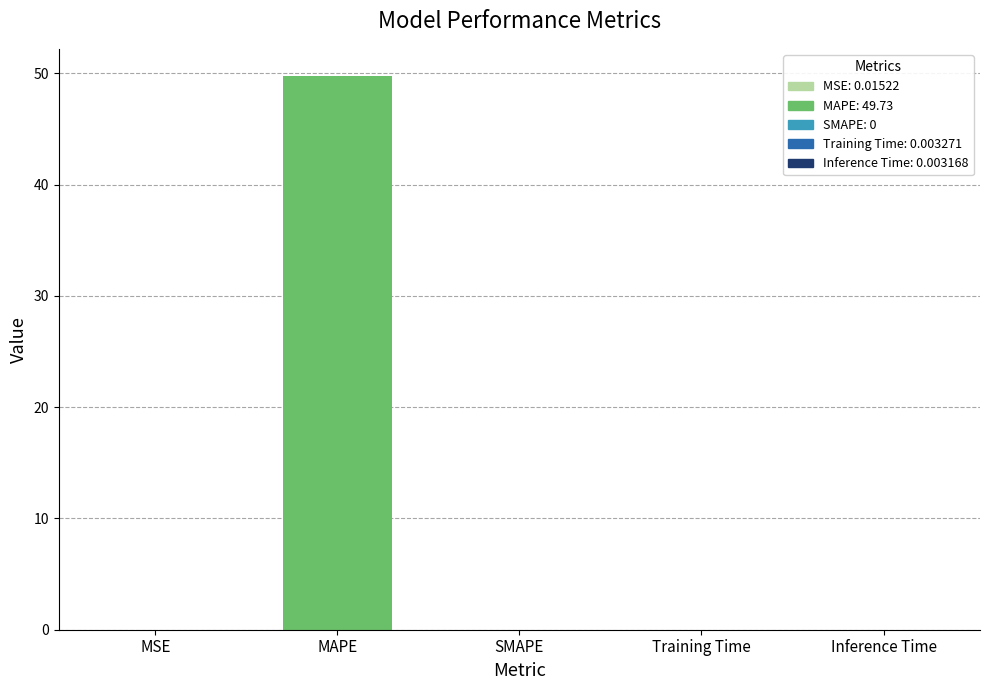

What is the sum of all values?

49.7